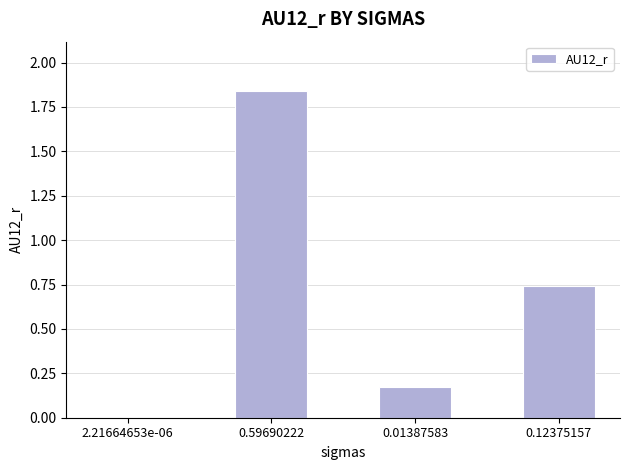

The value at 0.01387583 is 0.1. True or false?

False